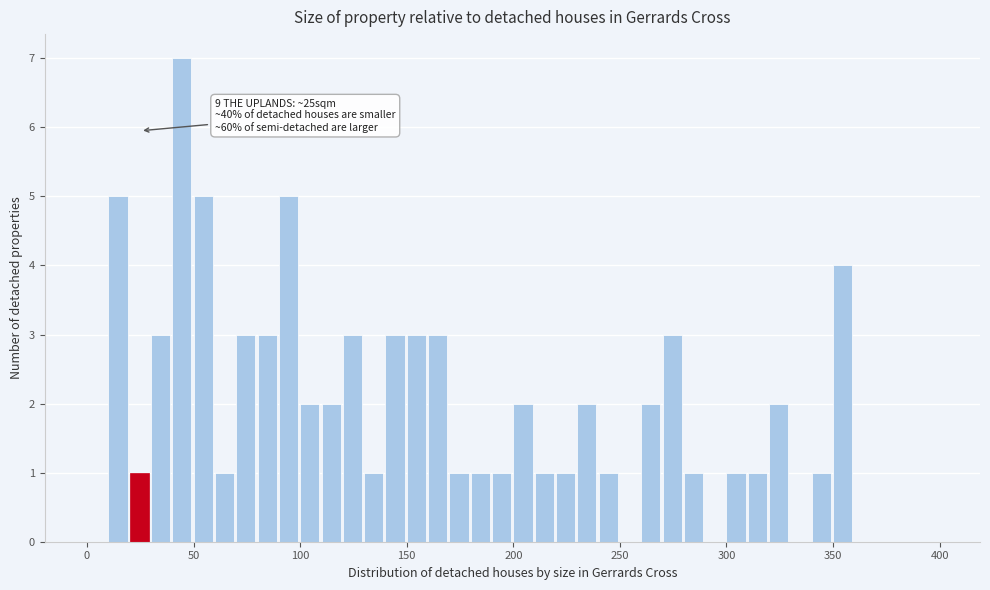

Read against the x-axis, roughly where is the centre of the tallest bar?

45